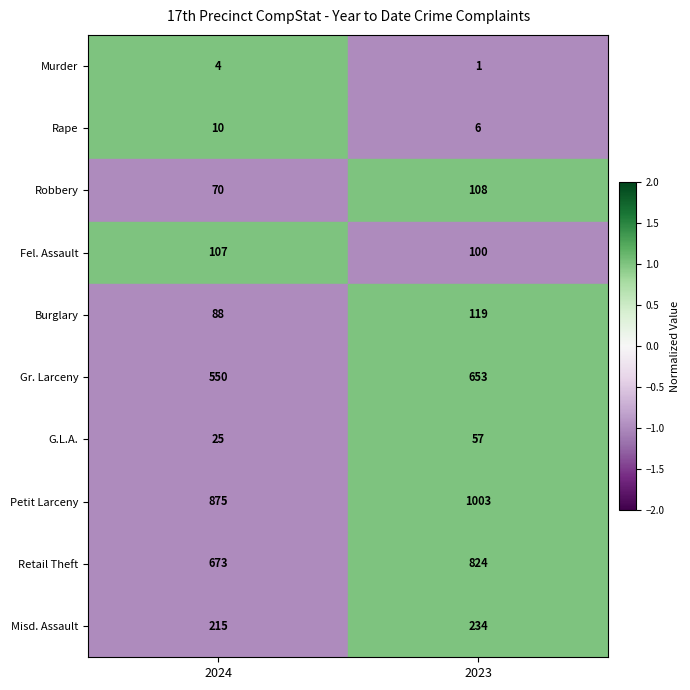

Which series has the largest range (max minus min)?

Retail Theft